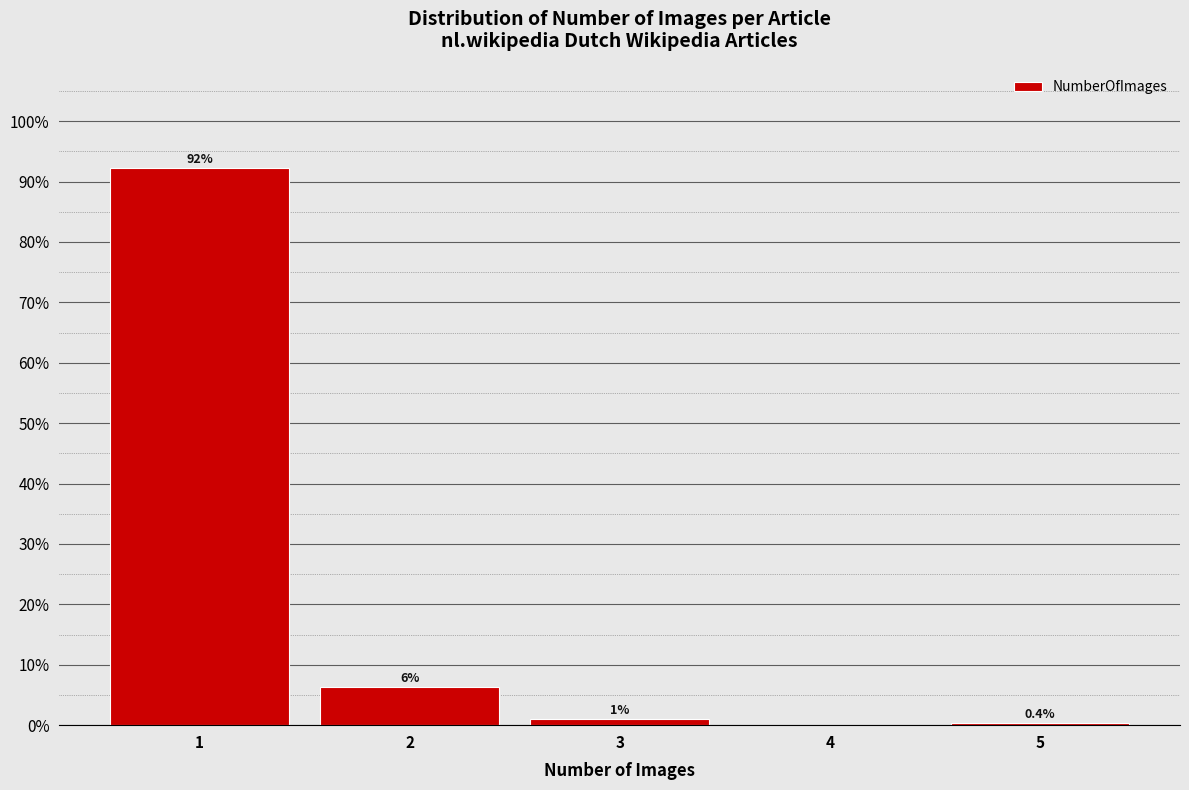

Which range on the x-axis has the tallest bar?

0.5 to 1.5